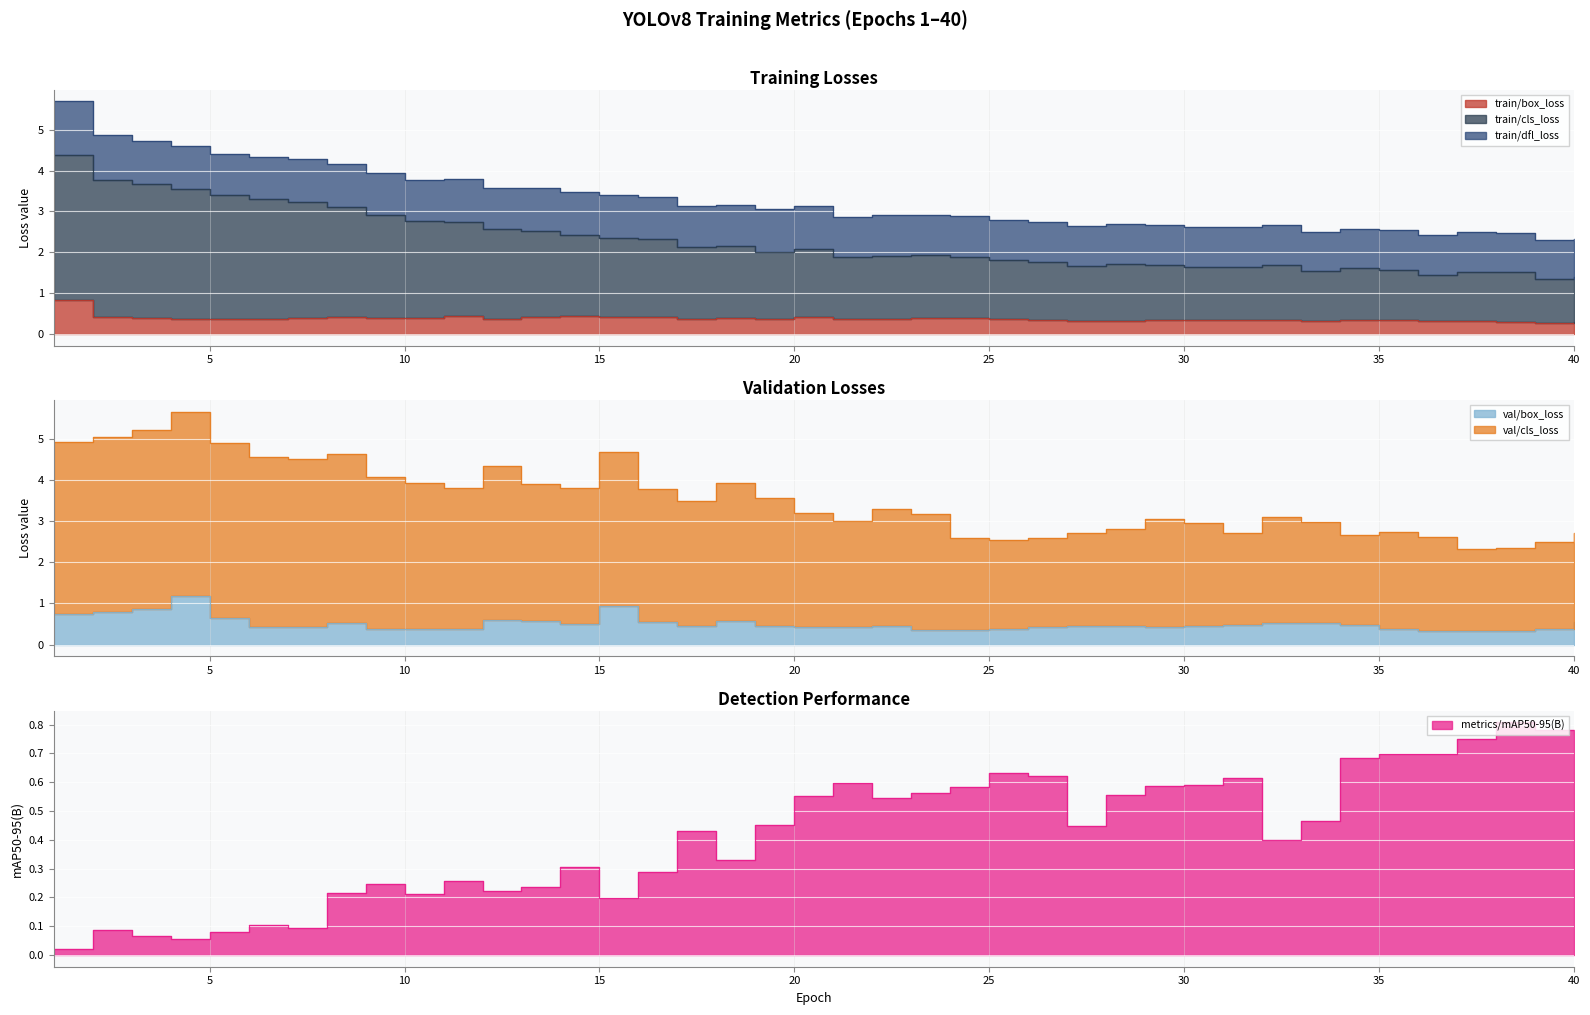

What is the value of the val/box_loss point at the 1st from the left?

0.7